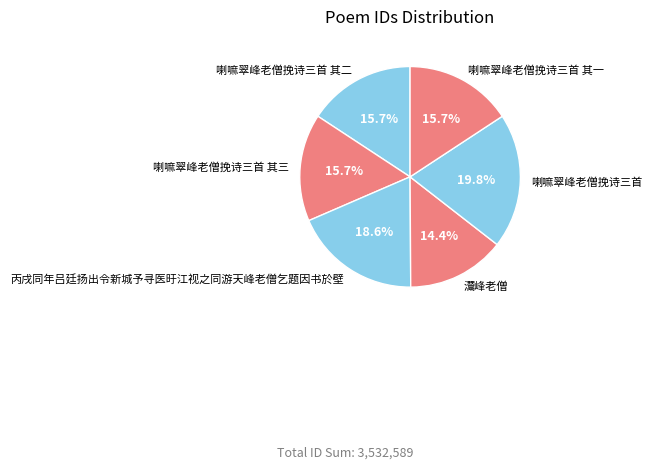

Between 喇嘛翠峰老僧挽诗三首 and 喇嘛翠峰老僧挽诗三首 其一, which is larger?

喇嘛翠峰老僧挽诗三首